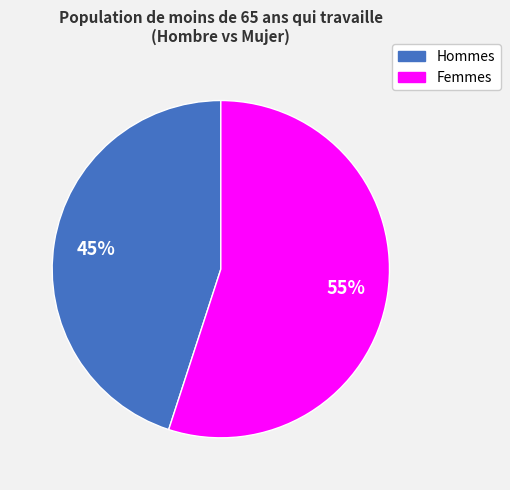

To the nearest percent, what is the average slice percentage?

50%